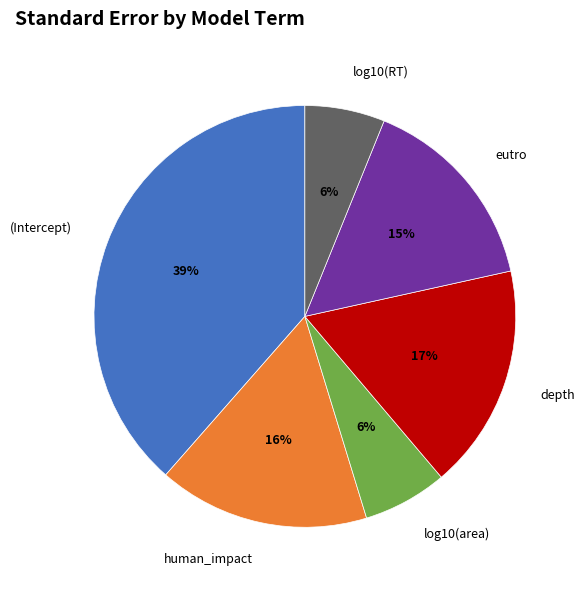

To the nearest percent, what is the difference between the human_impact and log10(area) slice percentages?

10%